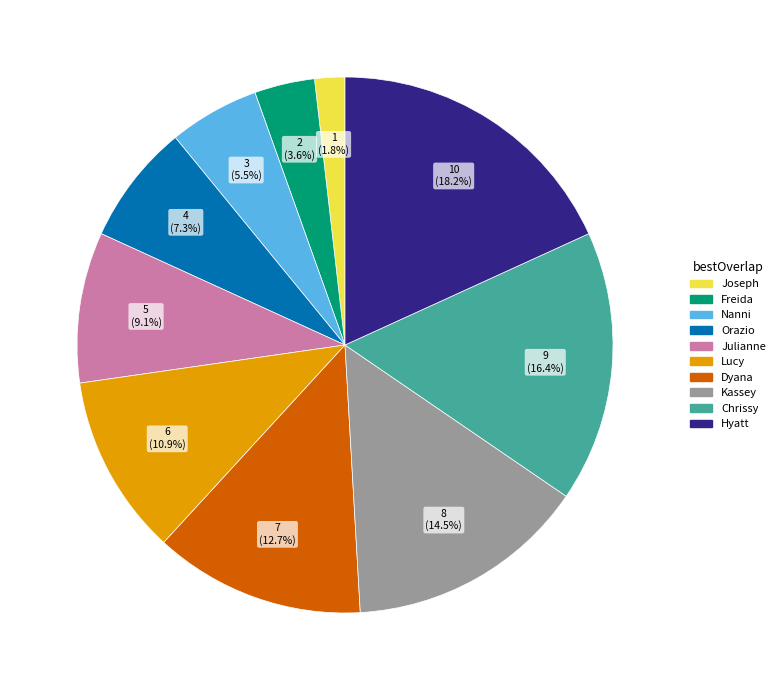

Is it true that Orazio is 7% of the pie?

True